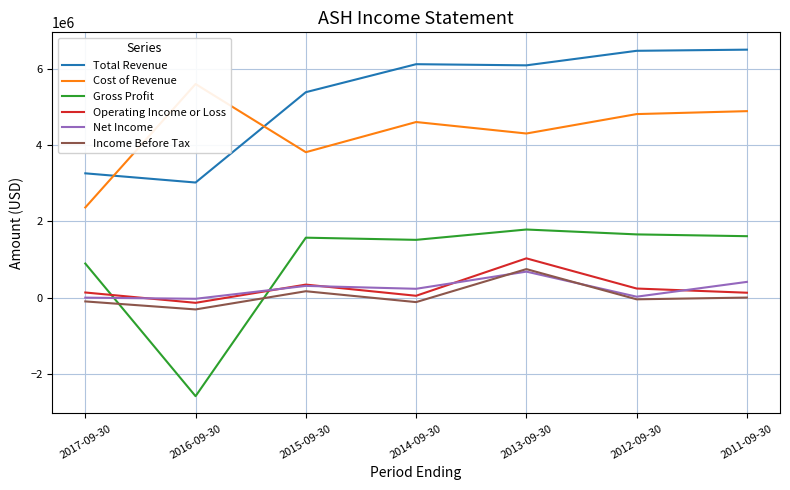

Reading right to left, transcribe all the data shown in this chart.

Total Revenue: 6502000	6472000	6091000	6121000	5387000	3019000	3260000
Cost of Revenue: 4890000	4813000	4304000	4605000	3814000	5601000	2365000
Gross Profit: 1612000	1659000	1787000	1516000	1573000	-2582000	895000
Operating Income or Loss: 130000	240000	1031000	50000	343000	-135000	136000
Net Income: 414000	26000	683000	233000	309000	-29000	1000
Income Before Tax: 3000	-43000	749000	-116000	169000	-308000	-98000